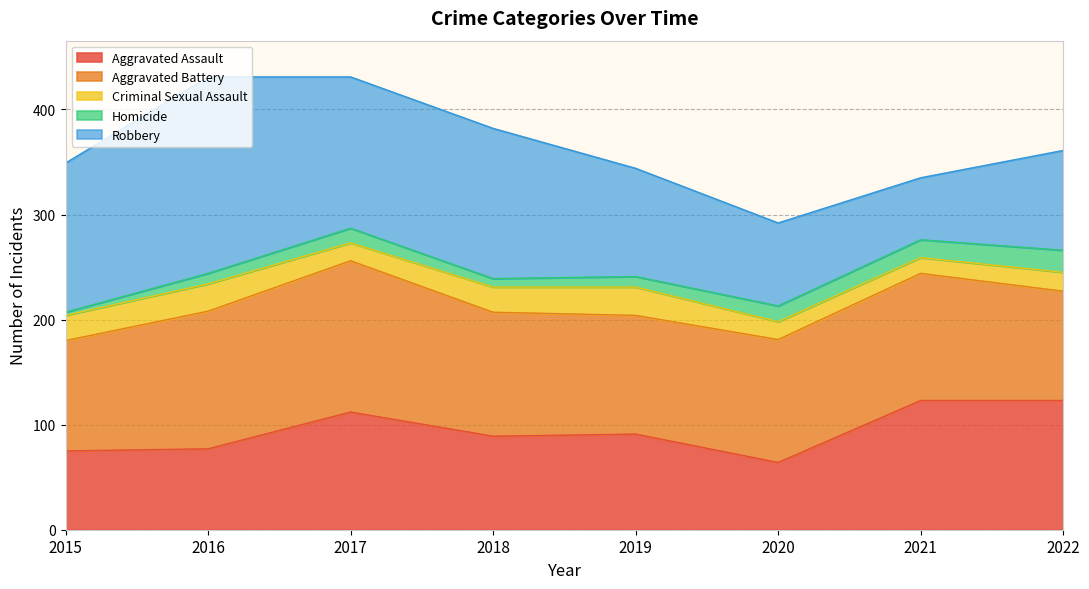

What is the difference between the highest and lowest values at 2018?

135